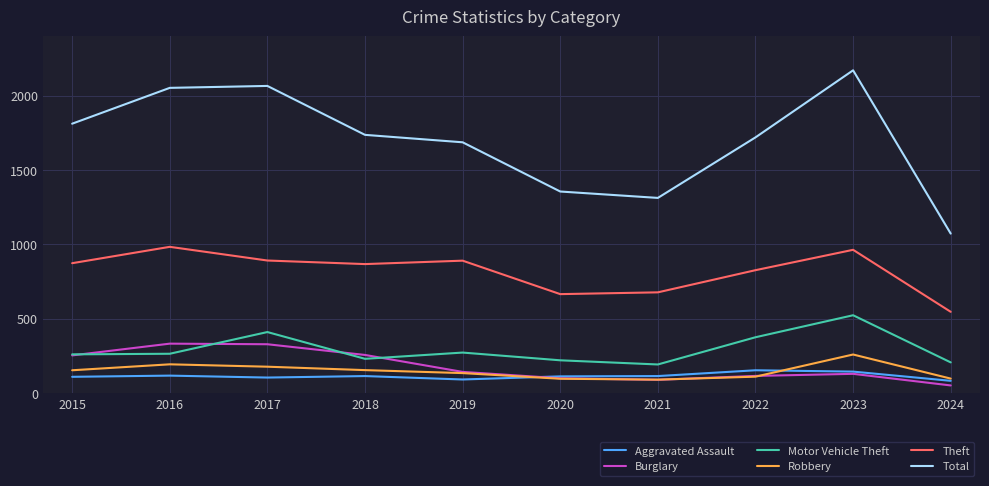

True or false: Theft and Motor Vehicle Theft cross at least once.

False